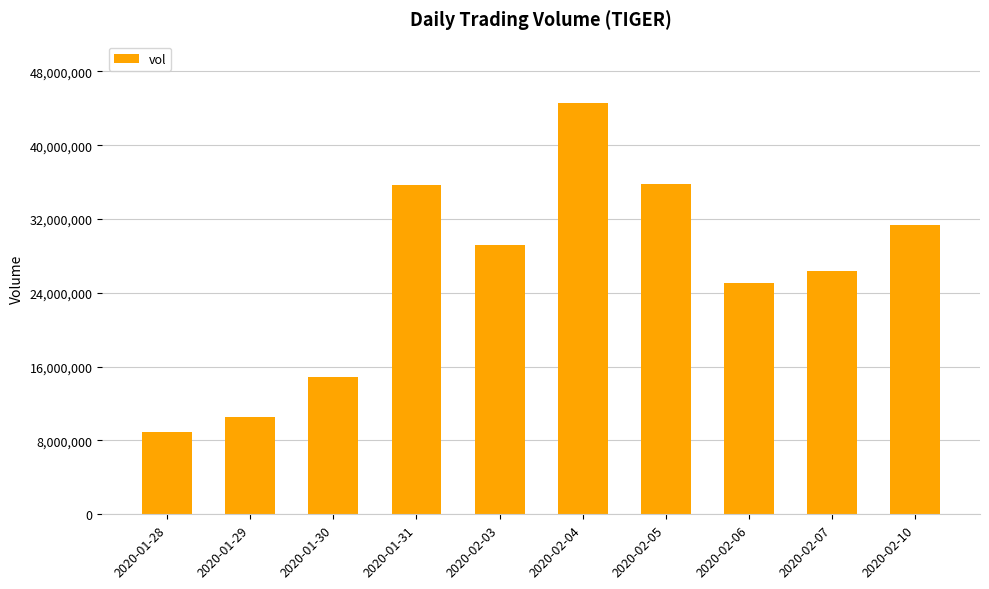

What is the difference between the maximum and minimum values?

35613800